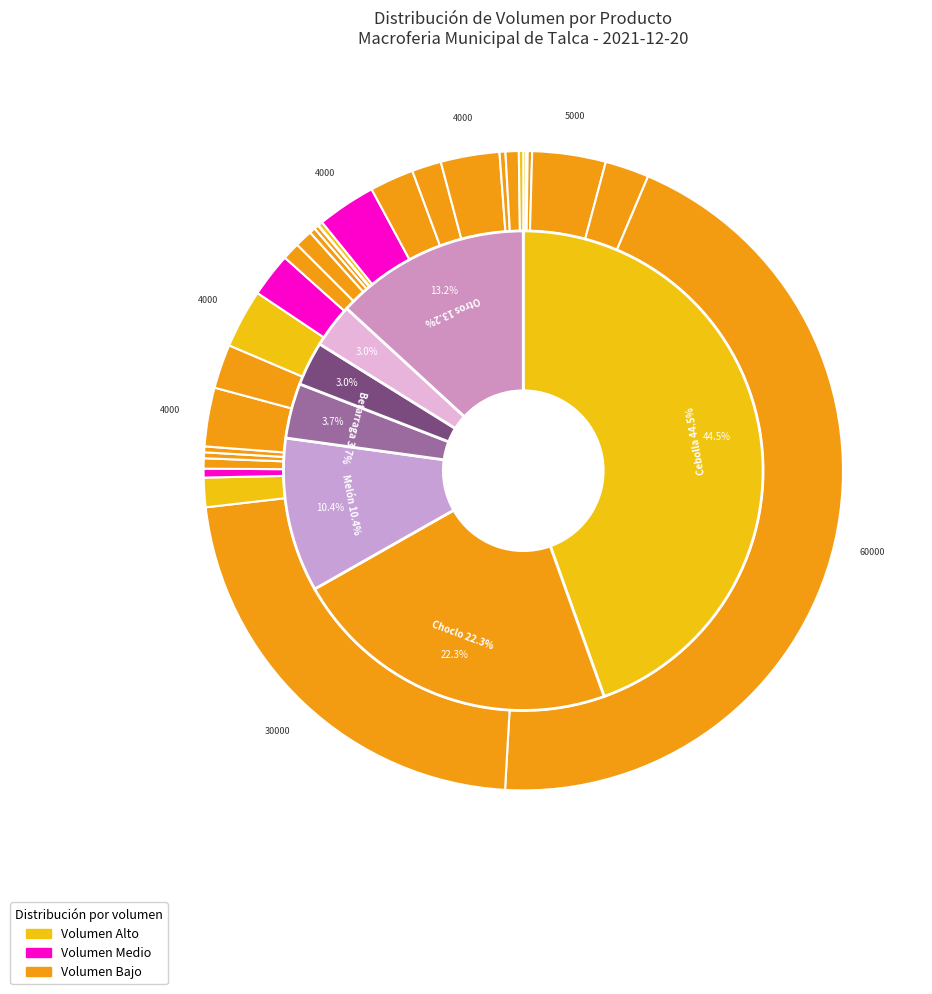

What is the total percentage of Lechuga Conconina and Poroto granado?

0.5%